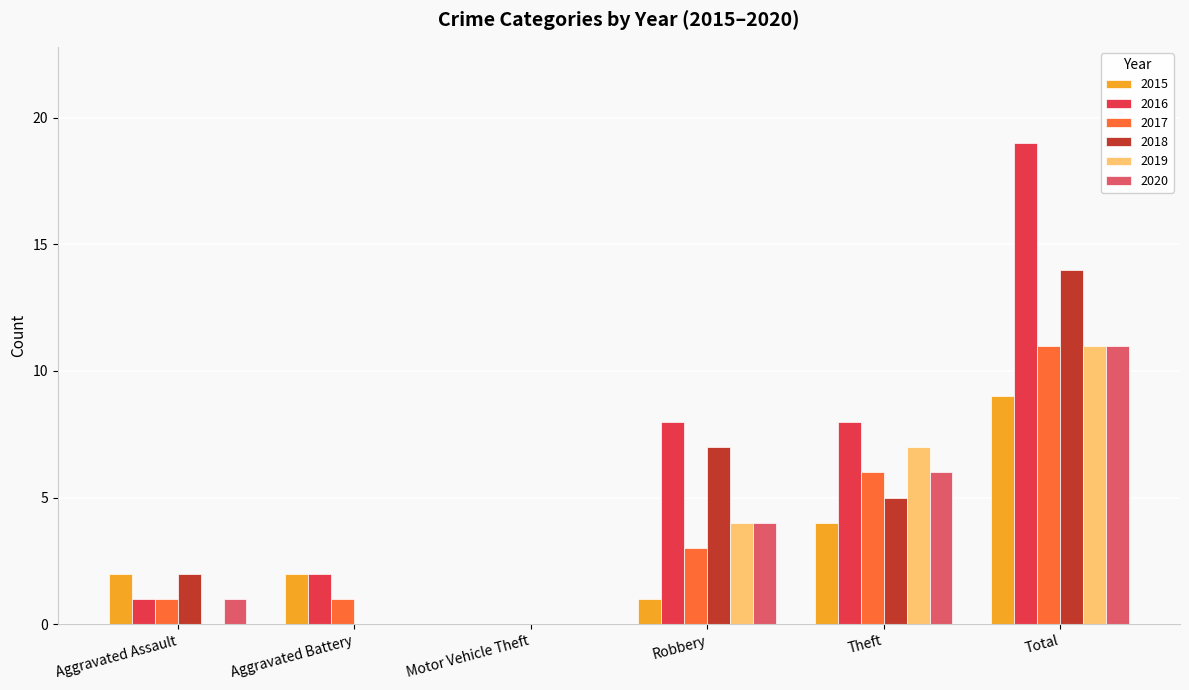

Reading right to left, transcribe all the data shown in this chart.

2015: Total=9	Theft=4	Robbery=1	Motor Vehicle Theft=0	Aggravated Battery=2	Aggravated Assault=2
2016: Total=19	Theft=8	Robbery=8	Motor Vehicle Theft=0	Aggravated Battery=2	Aggravated Assault=1
2017: Total=11	Theft=6	Robbery=3	Motor Vehicle Theft=0	Aggravated Battery=1	Aggravated Assault=1
2018: Total=14	Theft=5	Robbery=7	Motor Vehicle Theft=0	Aggravated Battery=0	Aggravated Assault=2
2019: Total=11	Theft=7	Robbery=4	Motor Vehicle Theft=0	Aggravated Battery=0	Aggravated Assault=0
2020: Total=11	Theft=6	Robbery=4	Motor Vehicle Theft=0	Aggravated Battery=0	Aggravated Assault=1